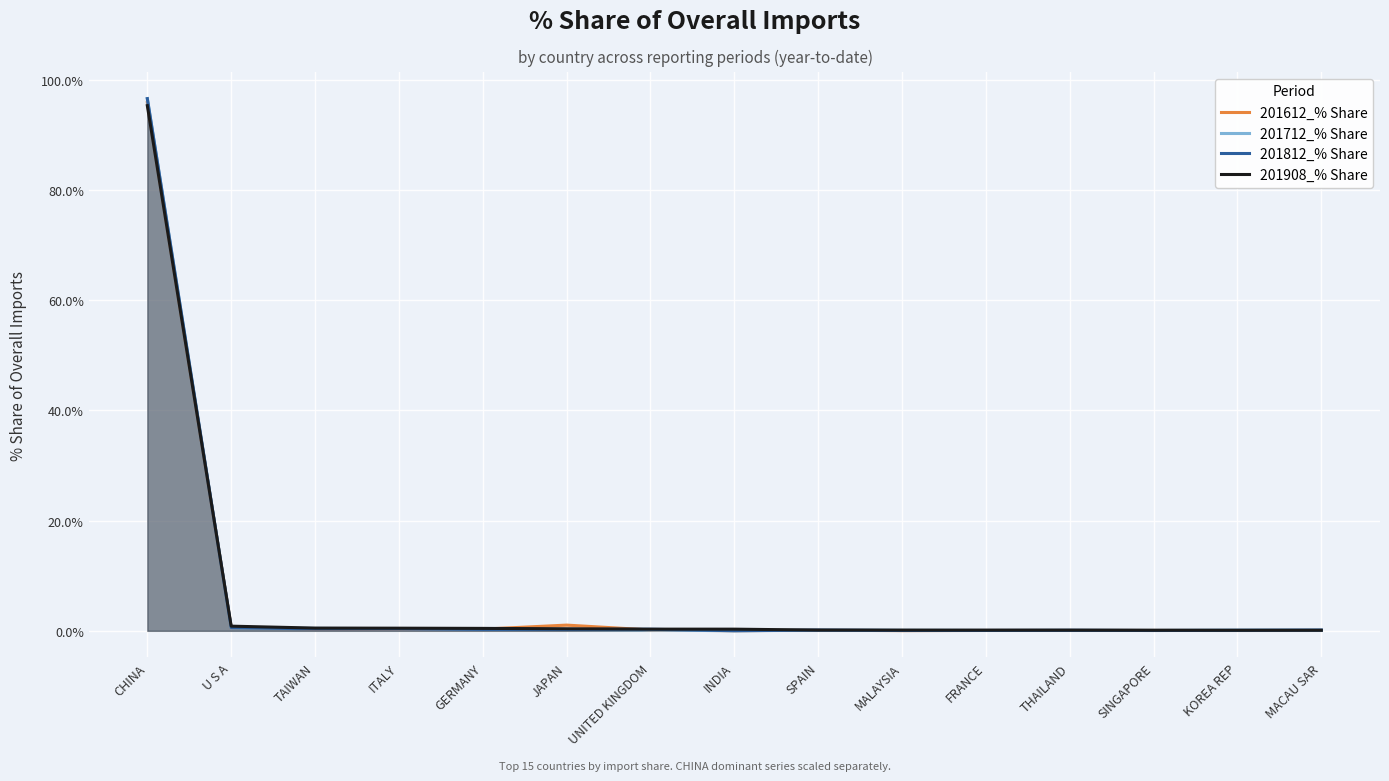

What is the label of the 9th point from the left?

SPAIN